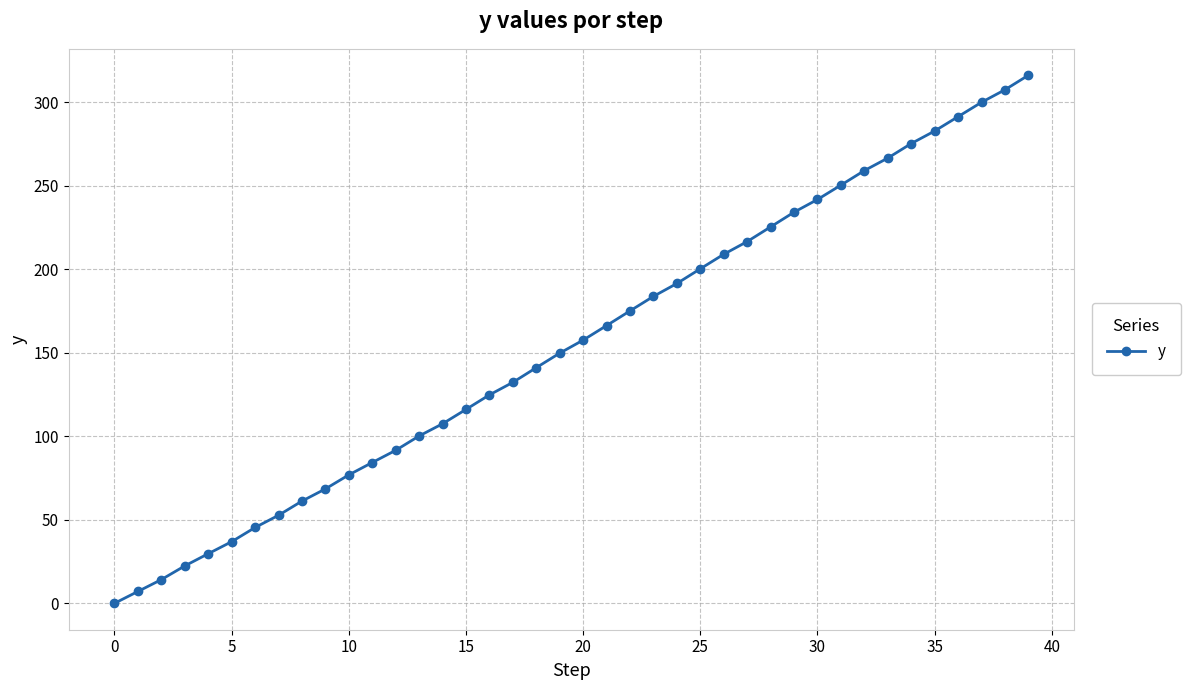

What is the maximum value shown in the chart?

316.2